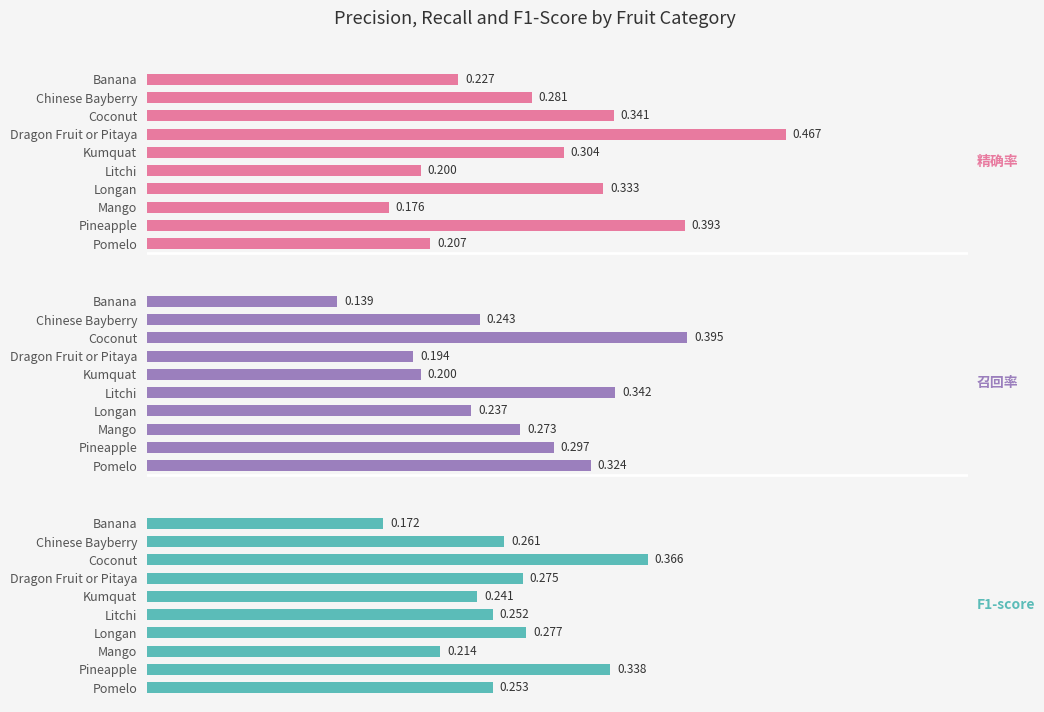

The 召回率 series shows 0.3 at Pomelo. True or false?

True